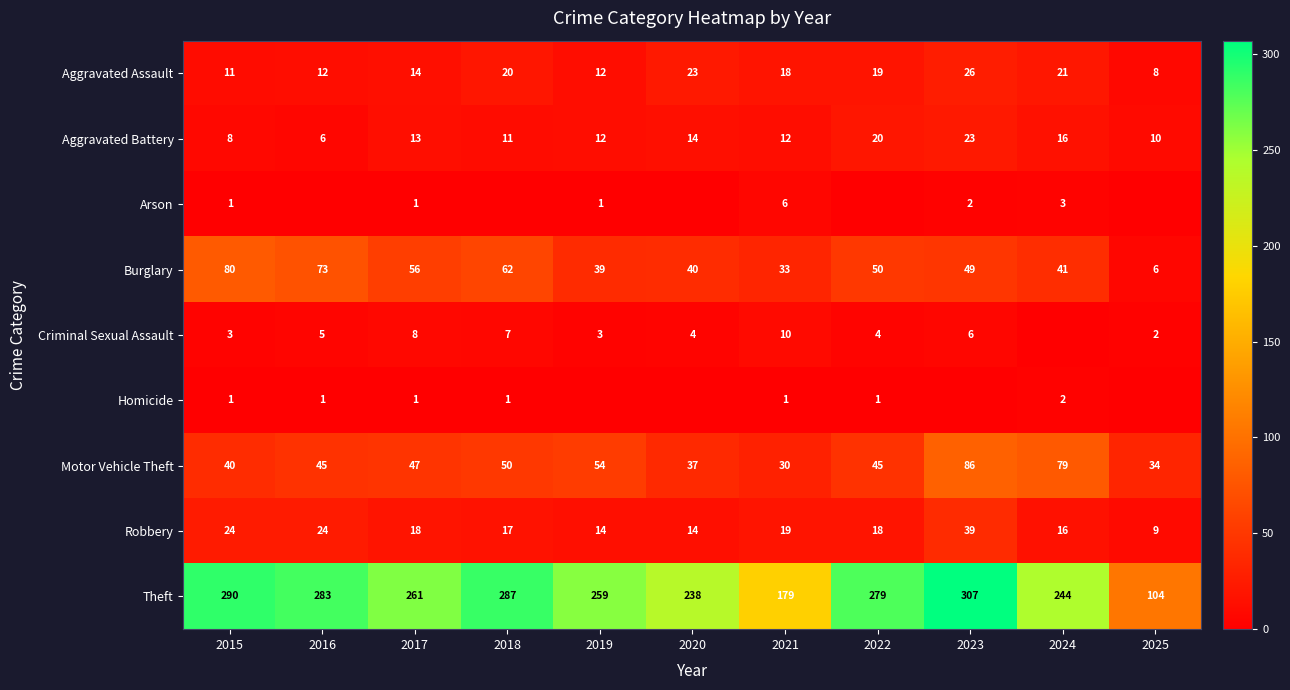

What is the spread (max minus min) of values at 2017?

260